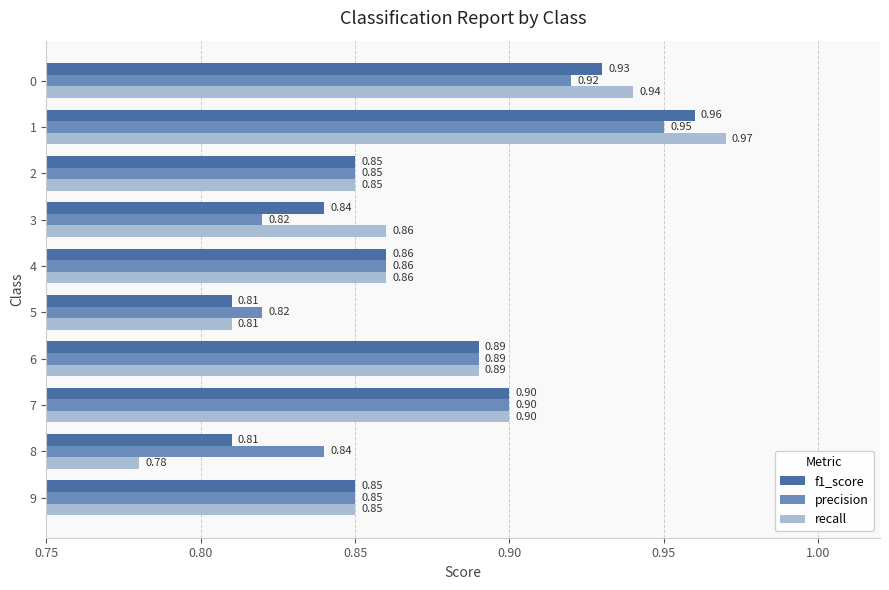

At how many categories does at least one series exceed 0?

10